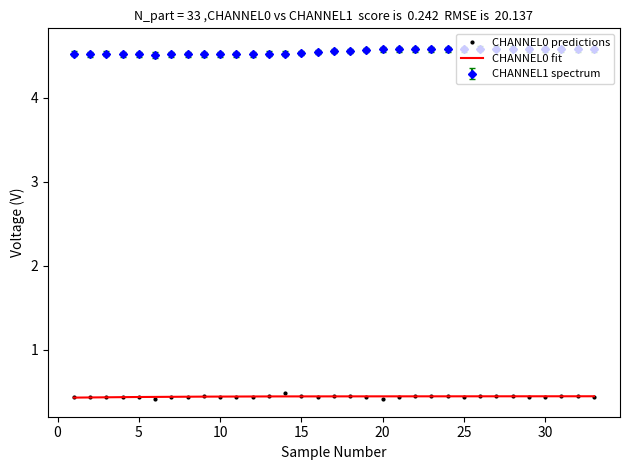

Which series has the largest total across all categories?

CHANNEL1